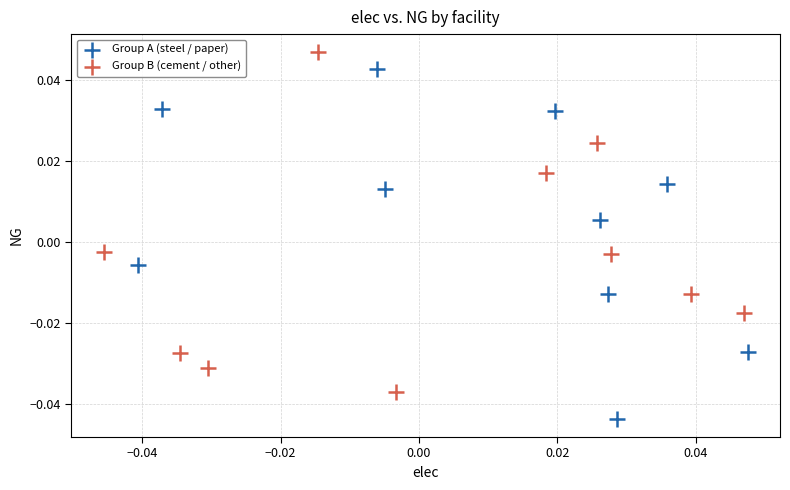

Which series contains the highest Y value?

Group B (cement / other)